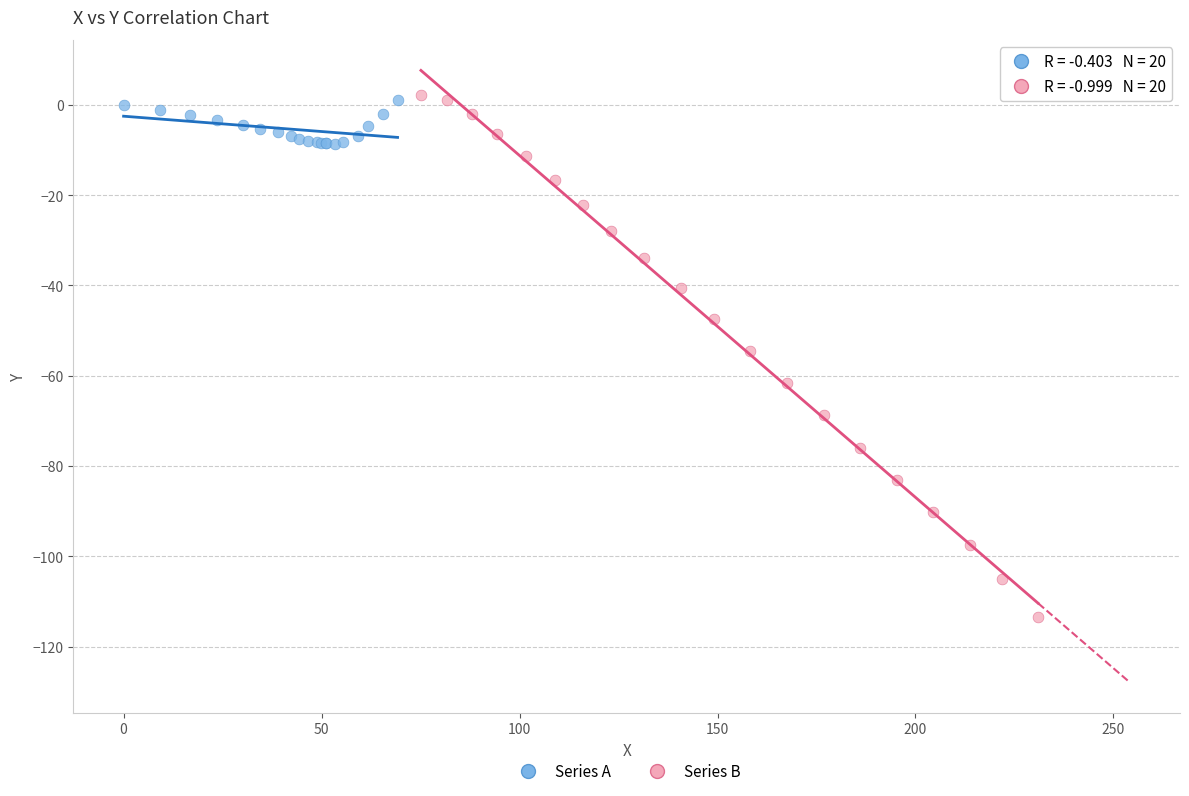

Which series reaches the minimum Y coordinate?

Series B